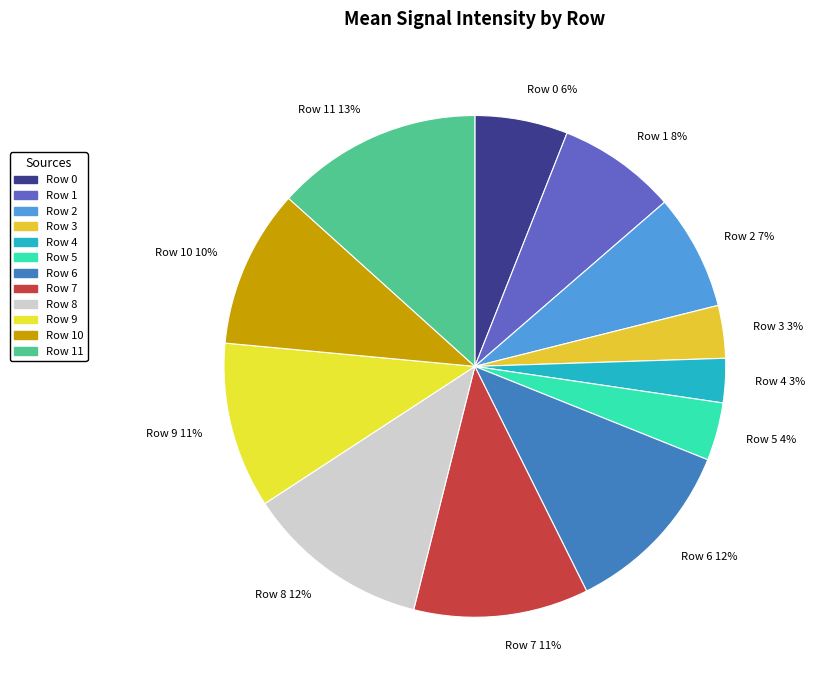

To the nearest percent, what is the difference between the largest and smallest slice percentages?

10%